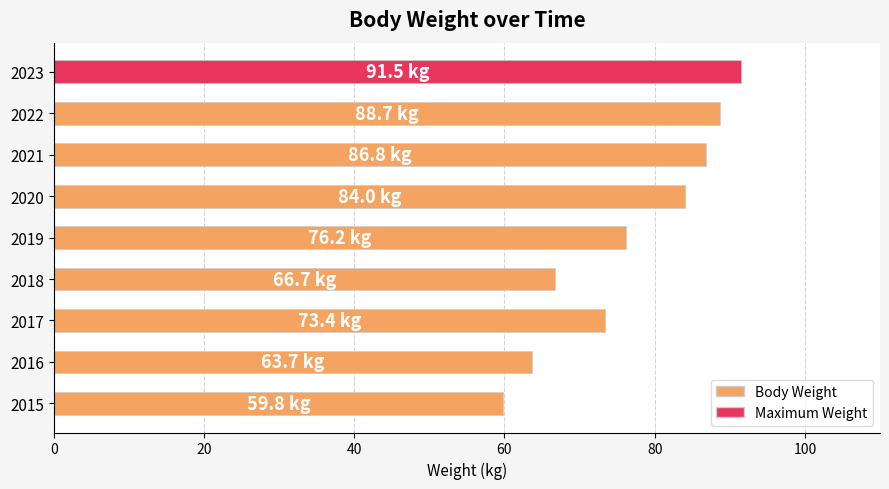

How many distinct data groups are displayed?

1